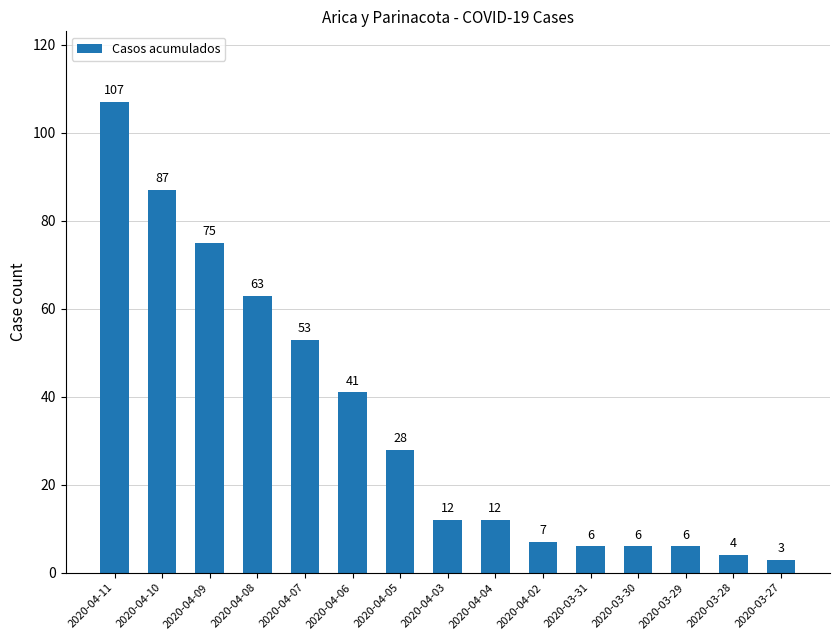

Reading left to right, what are all the values shown in this chart?

2020-04-11=107	2020-04-10=87	2020-04-09=75	2020-04-08=63	2020-04-07=53	2020-04-06=41	2020-04-05=28	2020-04-03=12	2020-04-04=12	2020-04-02=7	2020-03-31=6	2020-03-30=6	2020-03-29=6	2020-03-28=4	2020-03-27=3